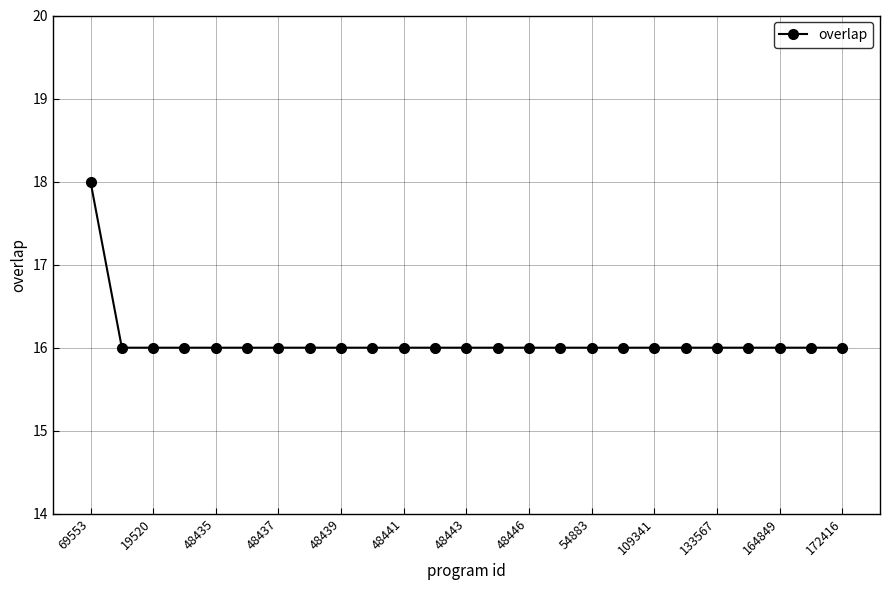

Does the chart have visible grid lines?

Yes